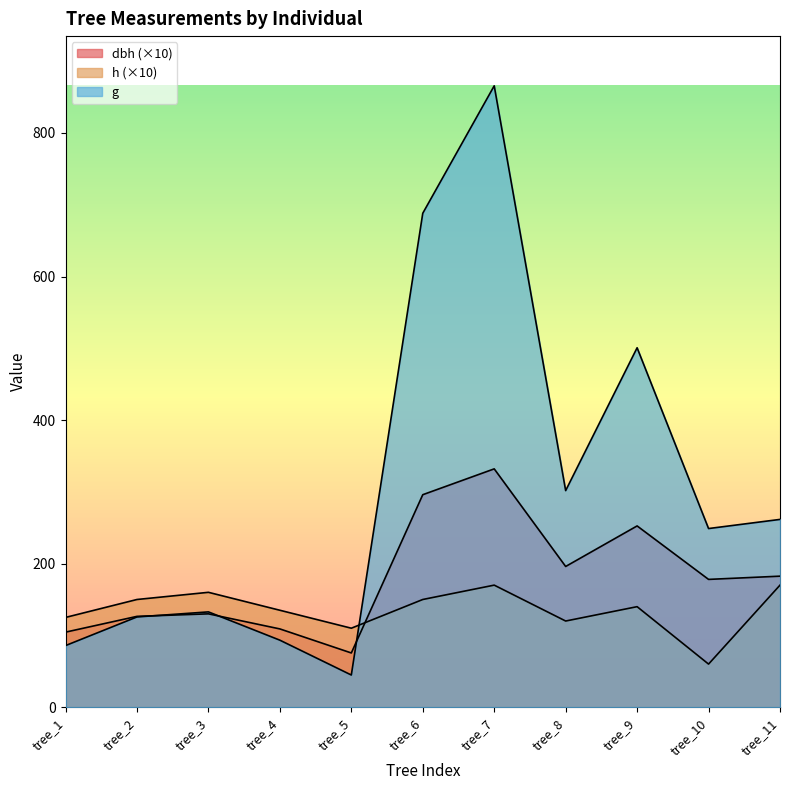

Does the chart display data point markers on the line(s)?

No